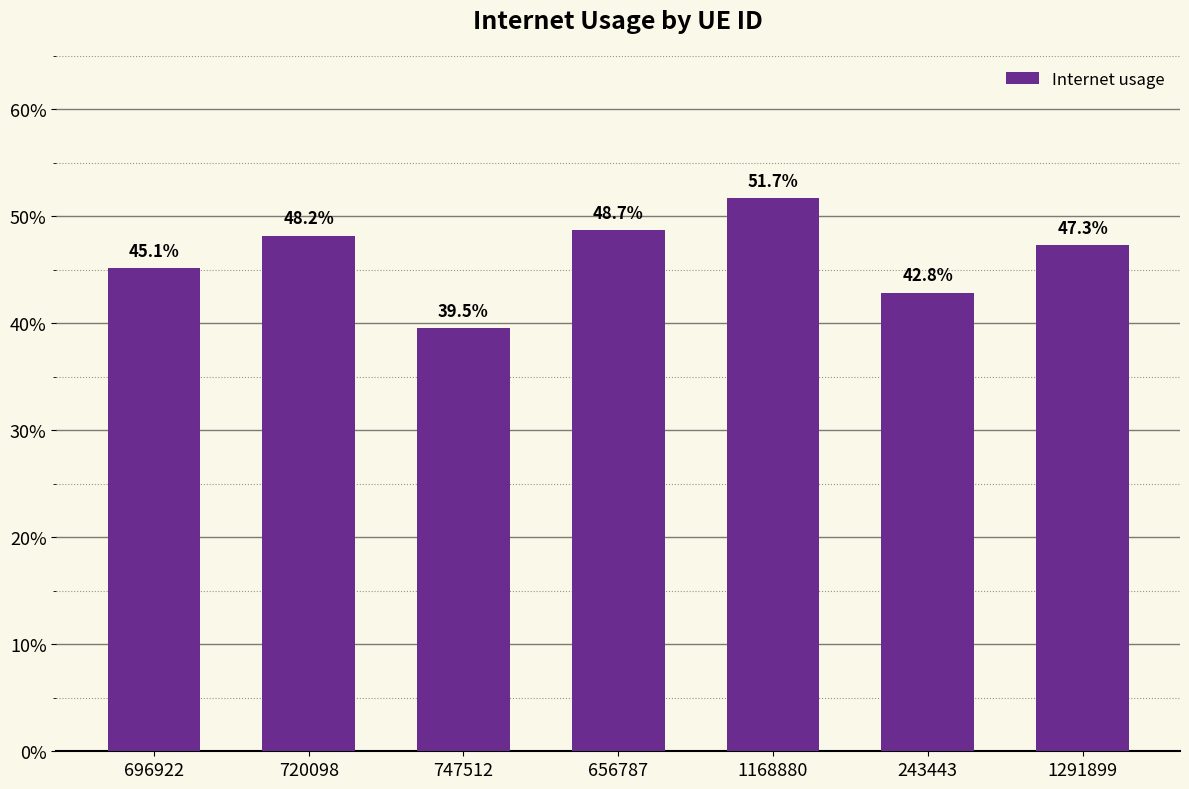

What is the sum of the values at 696922 and 1291899?

0.9